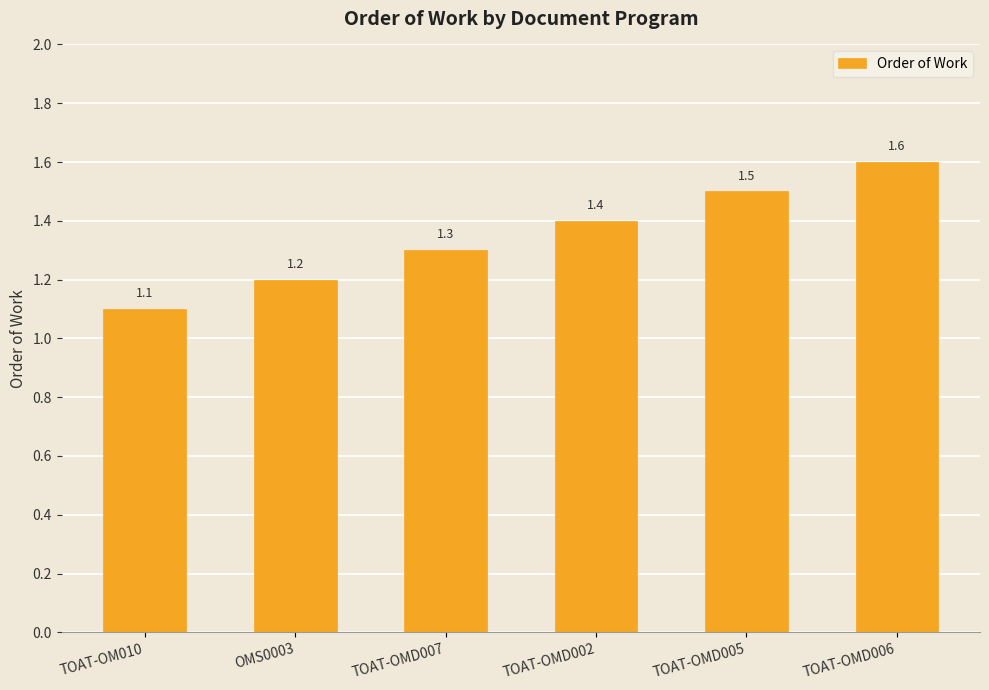

The chart shows a value of 2.2 at TOAT-OMD007. True or false?

False